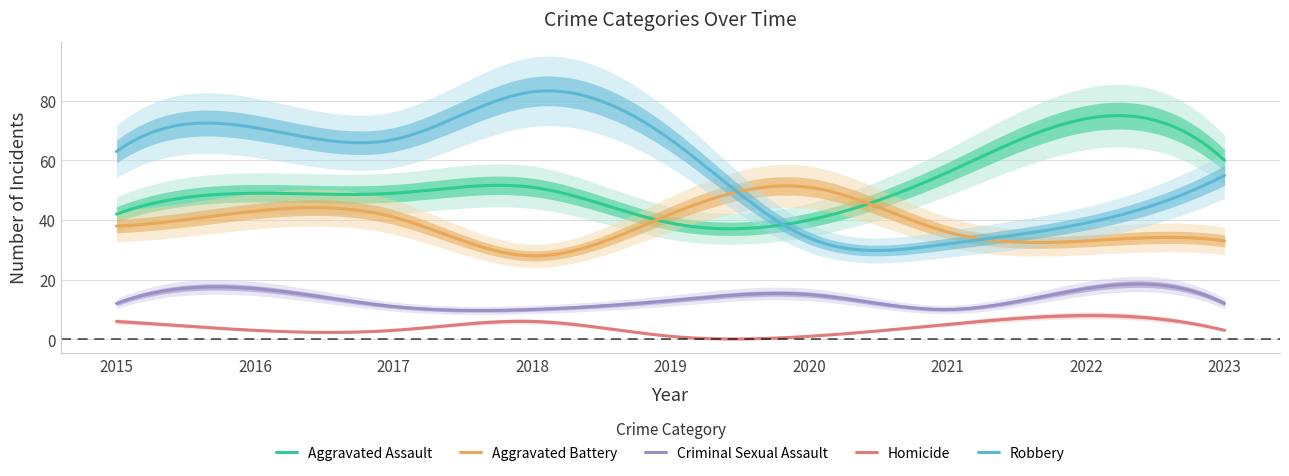

Is this an area chart (filled region under the line)?

No